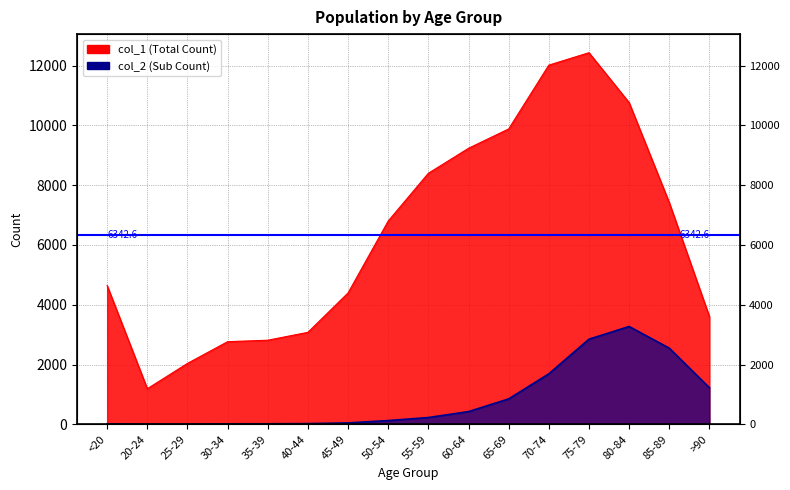

What position from the right is 55-59?

8